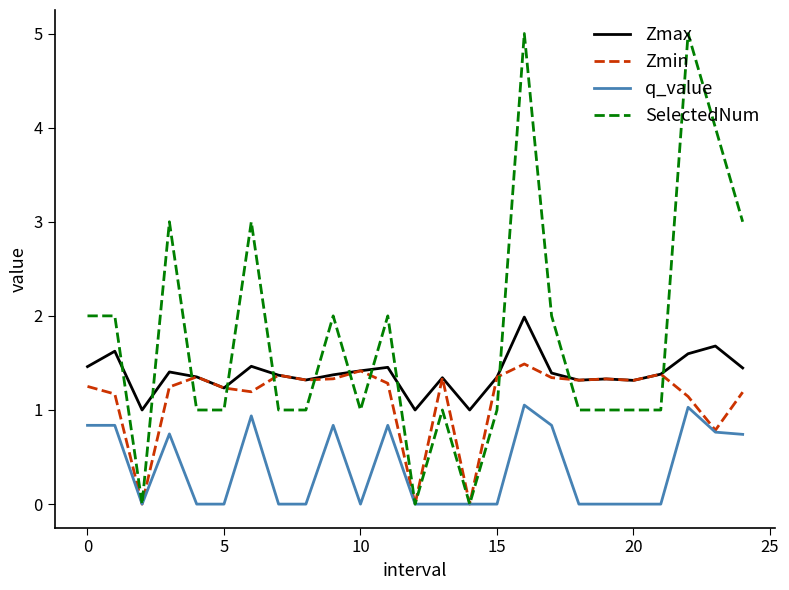

True or false: Zmax and q_value cross at least once.

False